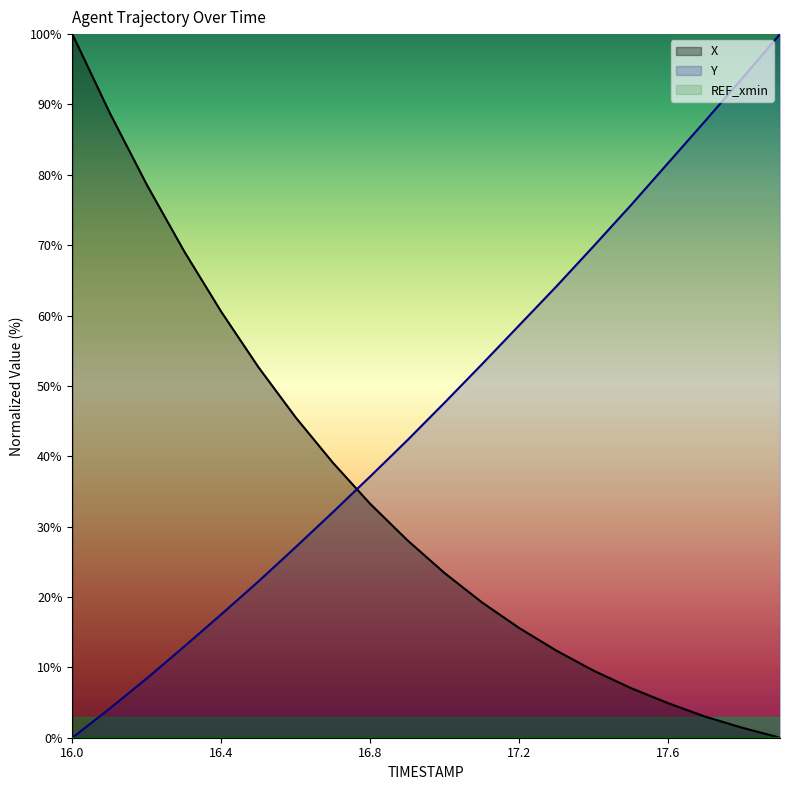

Reading right to left, list all the values displayed in this chart.

X: 17.9=0.0	17.8=1.4	17.7=3.0	17.6=4.9	17.5=7.0	17.4=9.5	17.3=12.4	17.2=15.6	17.1=19.2	17.0=23.4	16.9=28.0	16.8=33.2	16.7=39.1	16.6=45.5	16.5=52.6	16.4=60.5	16.3=69.2	16.2=78.6	16.1=88.8	16.0=100.0
Y: 17.9=100.0	17.8=93.8	17.7=87.7	17.6=81.7	17.5=75.7	17.4=69.9	17.3=64.2	17.2=58.6	17.1=53.1	17.0=47.7	16.9=42.3	16.8=37.1	16.7=32.1	16.6=27.1	16.5=22.2	16.4=17.5	16.3=12.9	16.2=8.4	16.1=4.1	16.0=0.0